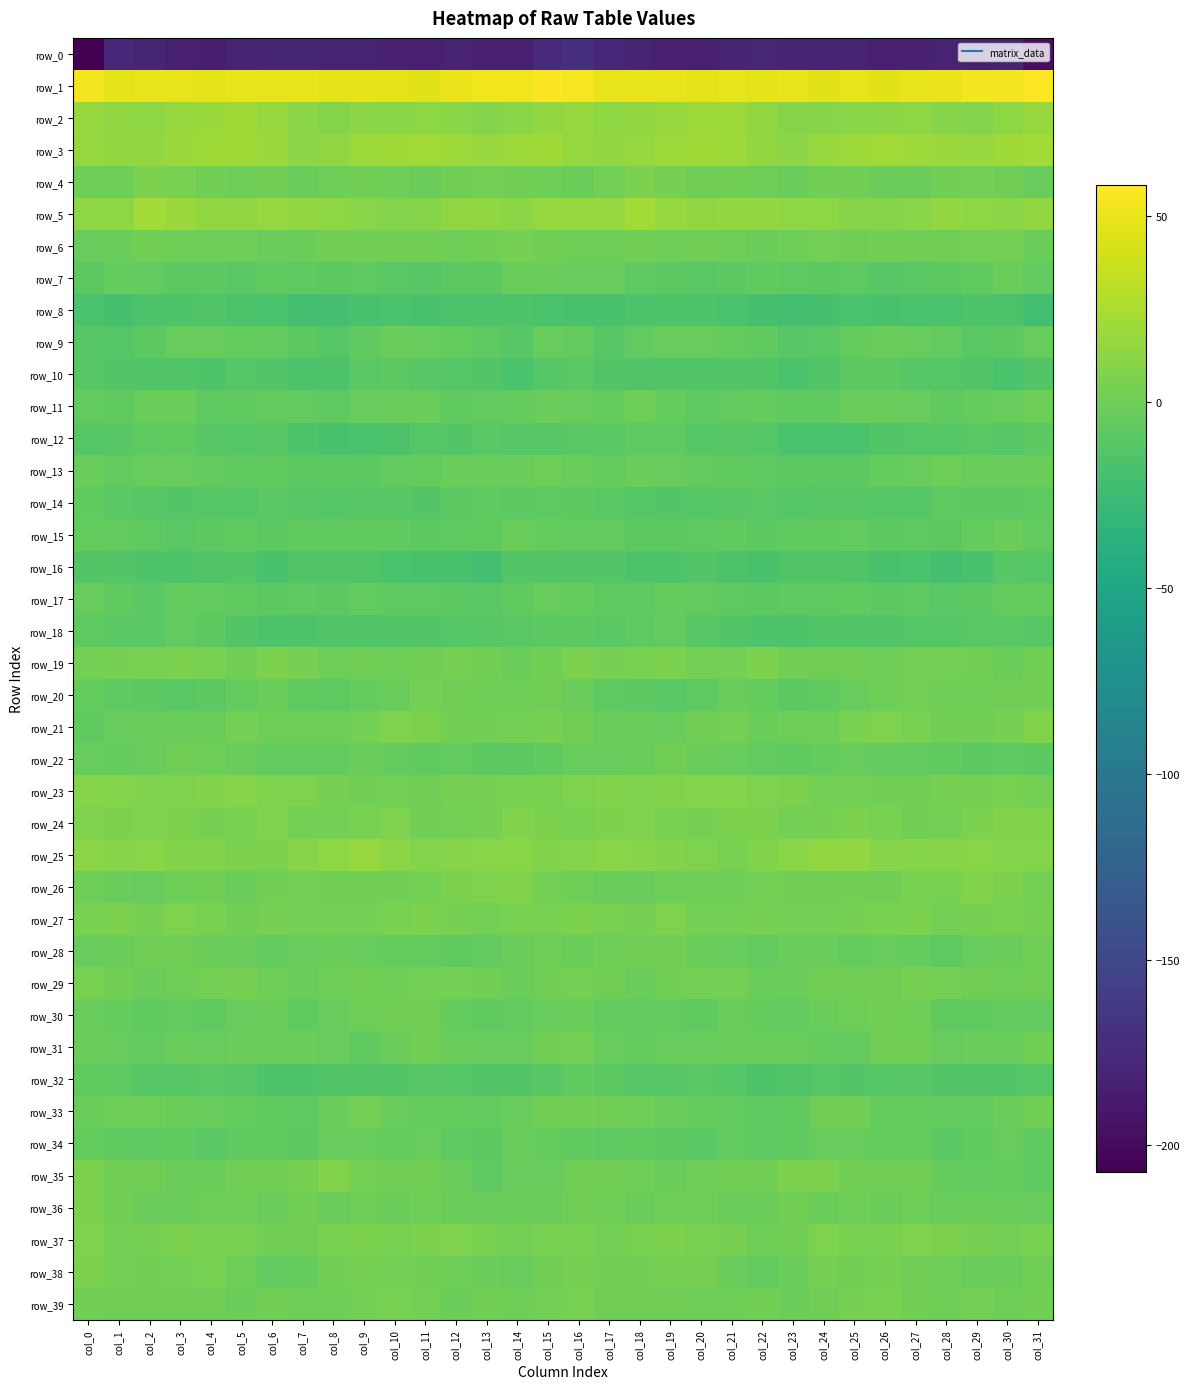

What is the total value across all series at col_27?

-189.5